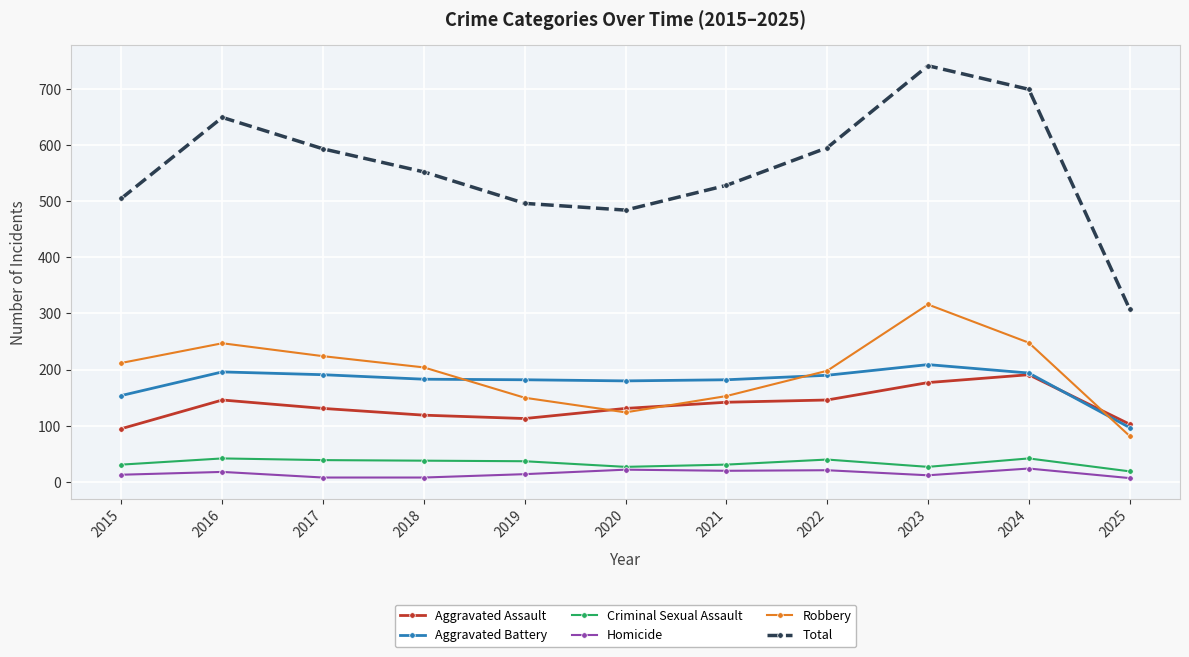

How many data points in Homicide are less than 14?

5